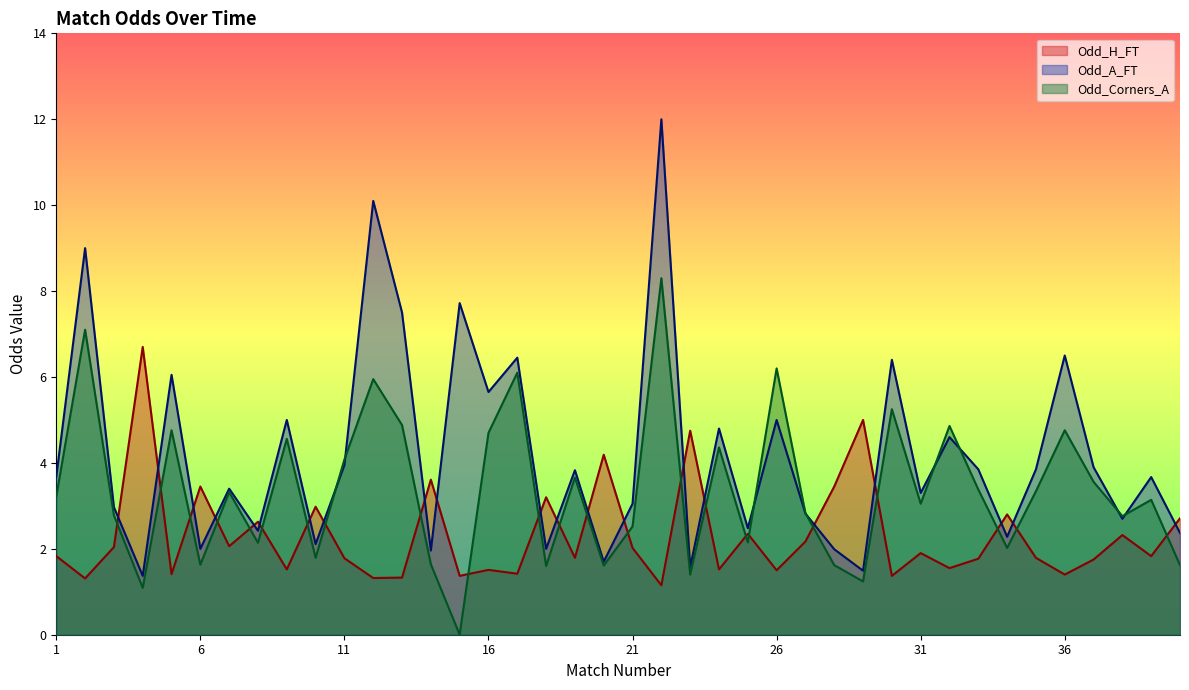

What is the spread (max minus min) of values at 27?

0.7